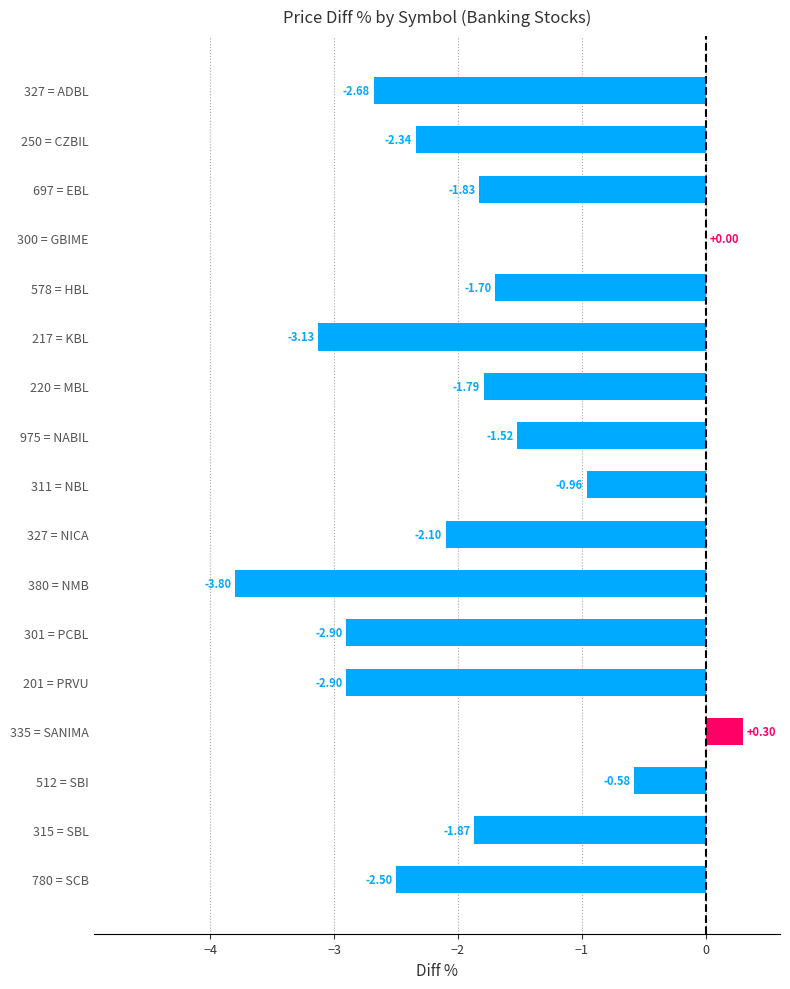

Are the bars grouped side by side (vs. stacked)?

No